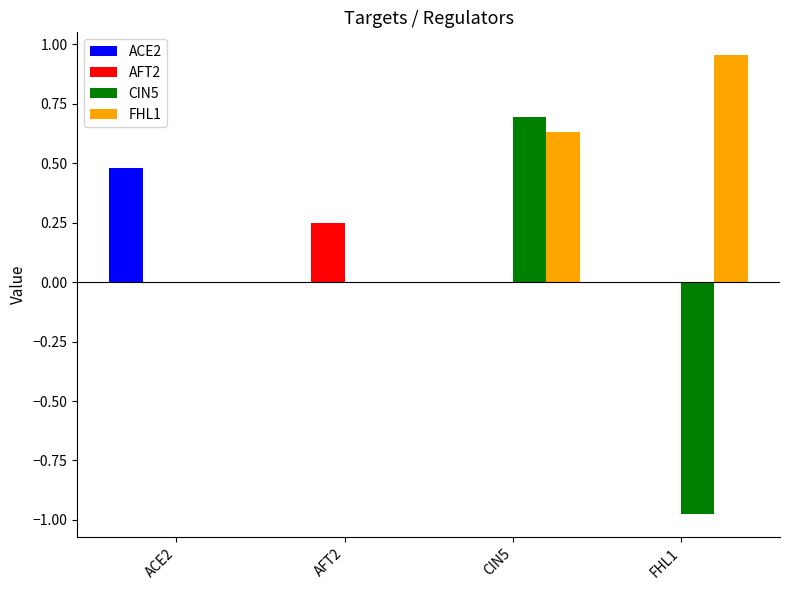

At which label does FHL1 reach its peak?

FHL1